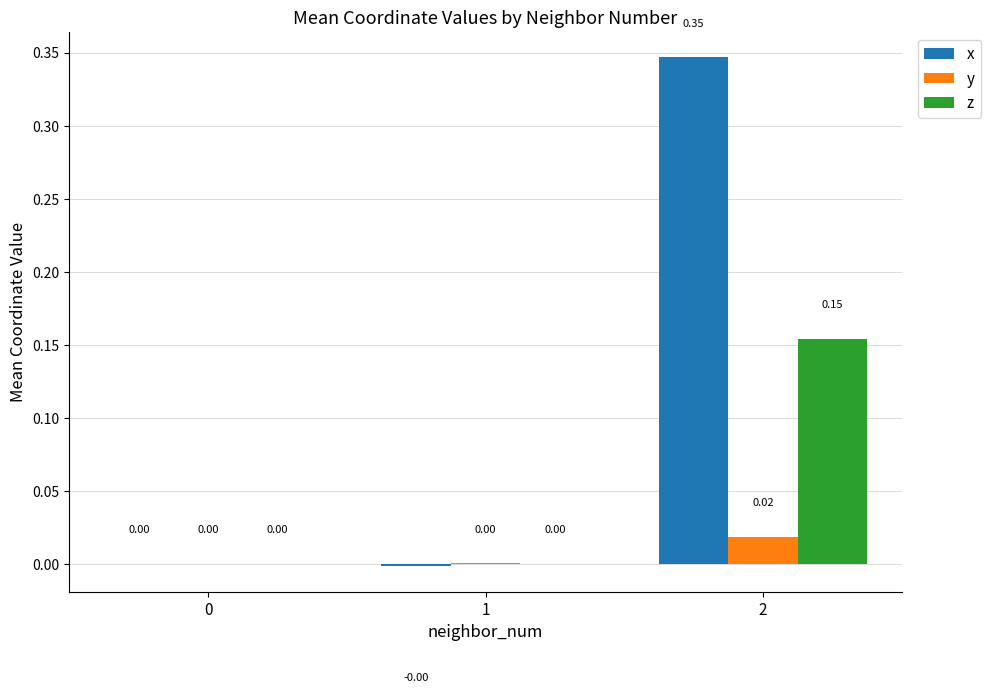

The value of x at 0 is 0.0. True or false?

True